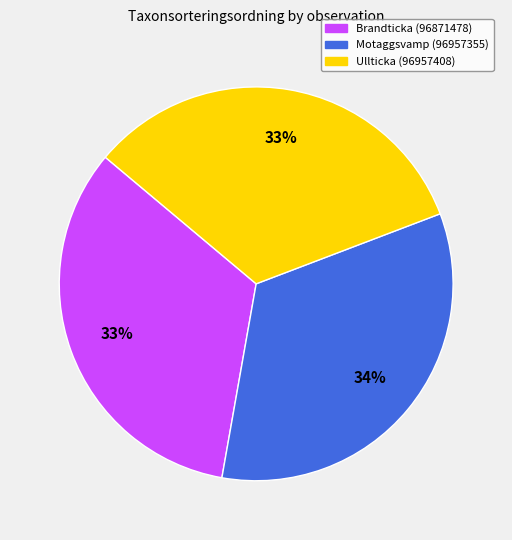

Count the number of slices in the pie.

3